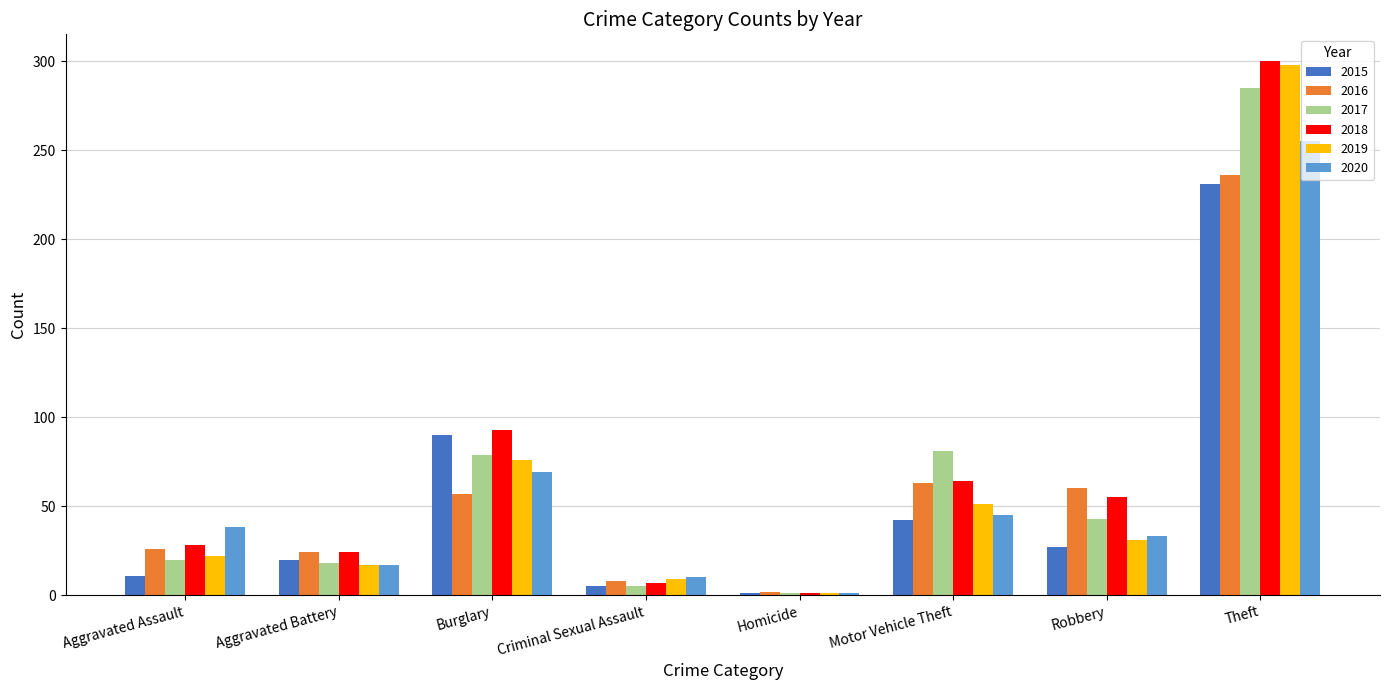

Where is 2019 nearest to the value 149?

Burglary